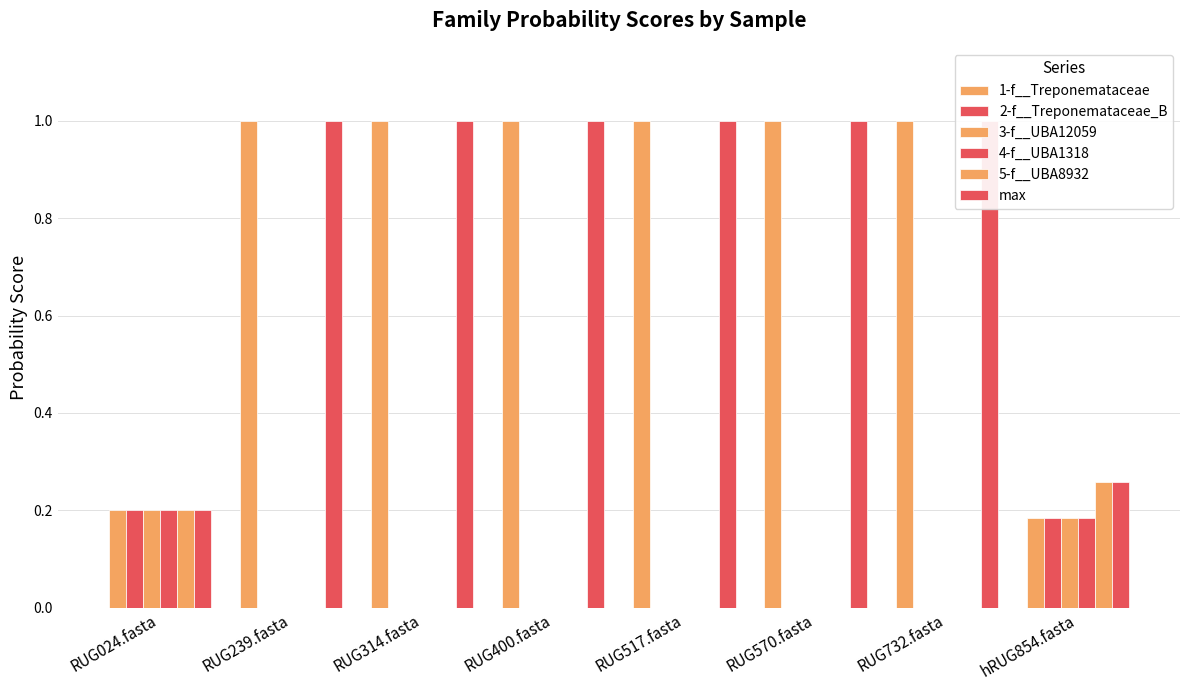

Is the value of 3-f__UBA12059 at RUG314.fasta greater than the value of 1-f__Treponemataceae at RUG400.fasta?

No